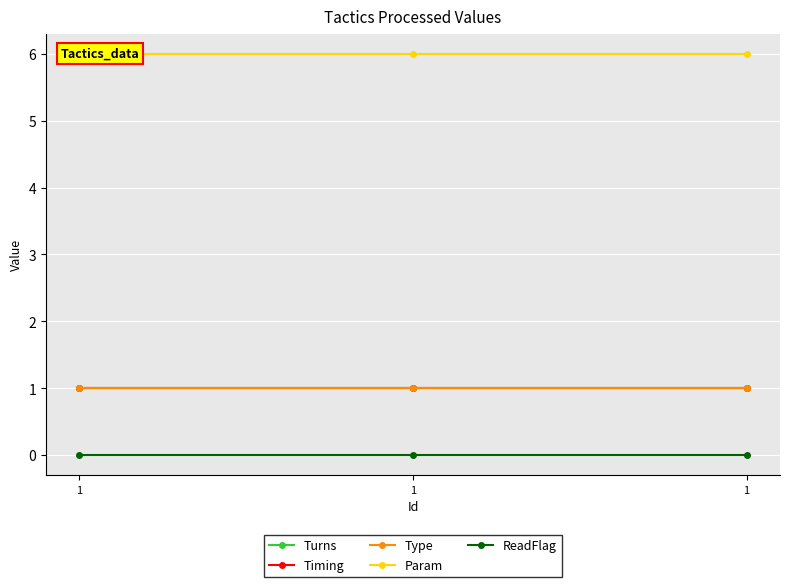

Which category has the lowest value across all series?

1